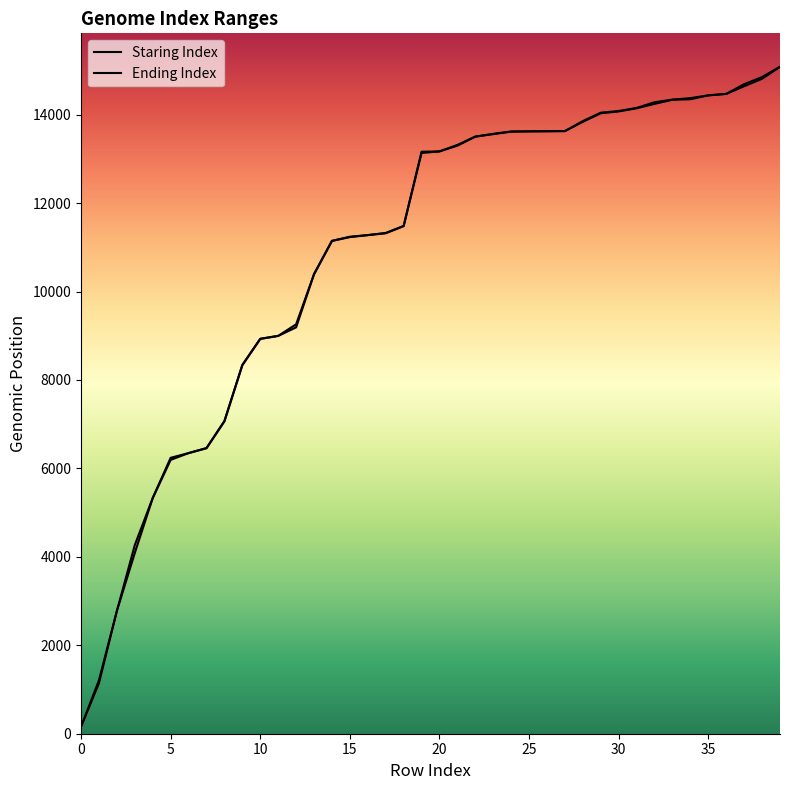

What is the value of the Staring Index point at the 33rd from the left?

14244